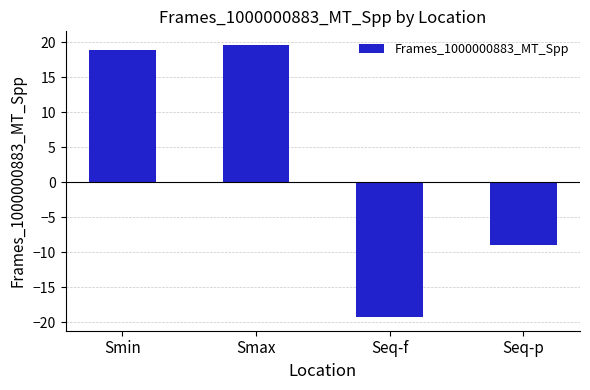

The chart shows a value of 26.5 at Smin. True or false?

False